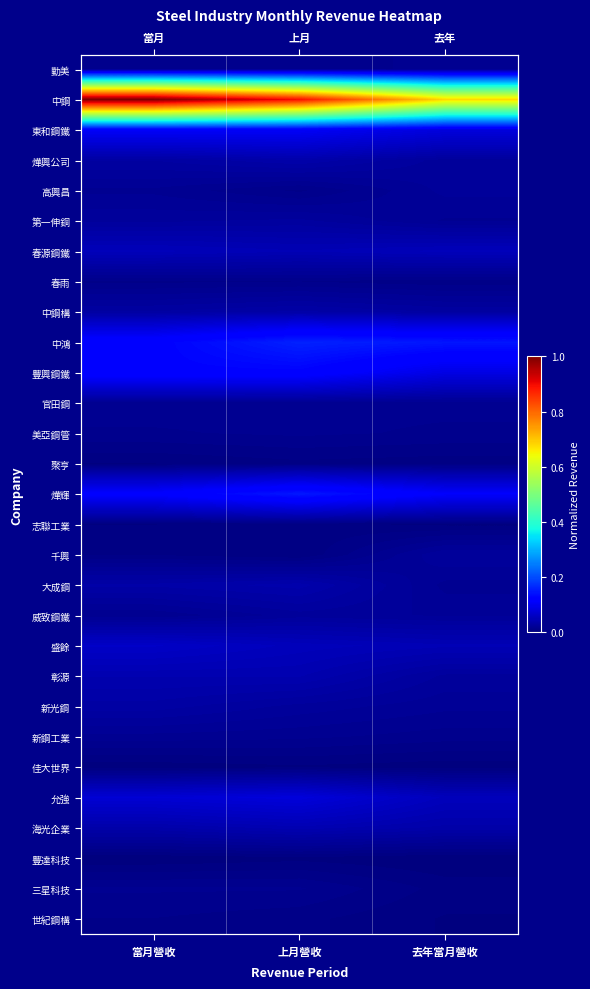

Is the value of 盛餘 at 上月營收 greater than the value of 春雨 at 去年當月營收?

Yes